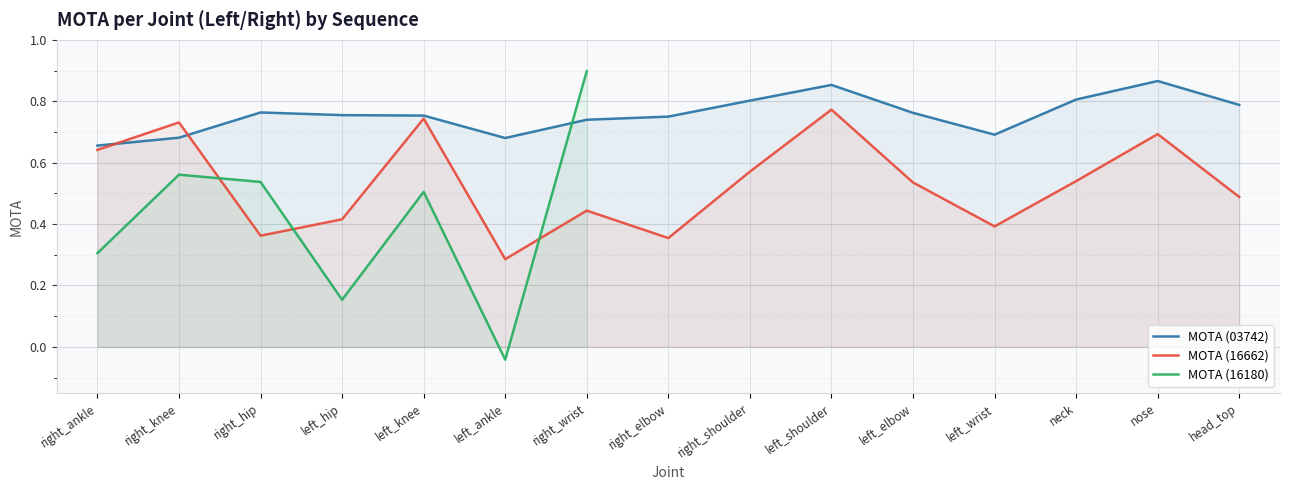

Is it true that MOTA (16662) equals 0.6 at right_shoulder?

True